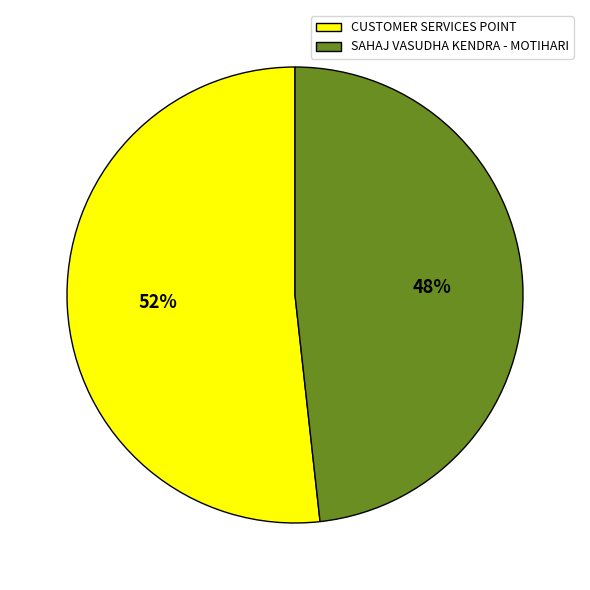

Approximately how many times larger is the value at SAHAJ VASUDHA KENDRA - MOTIHARI compared to CUSTOMER SERVICES POINT?

0.9